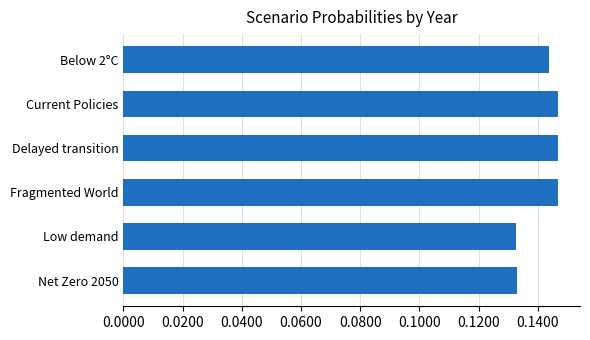

The value at Current Policies is 0.0. True or false?

False